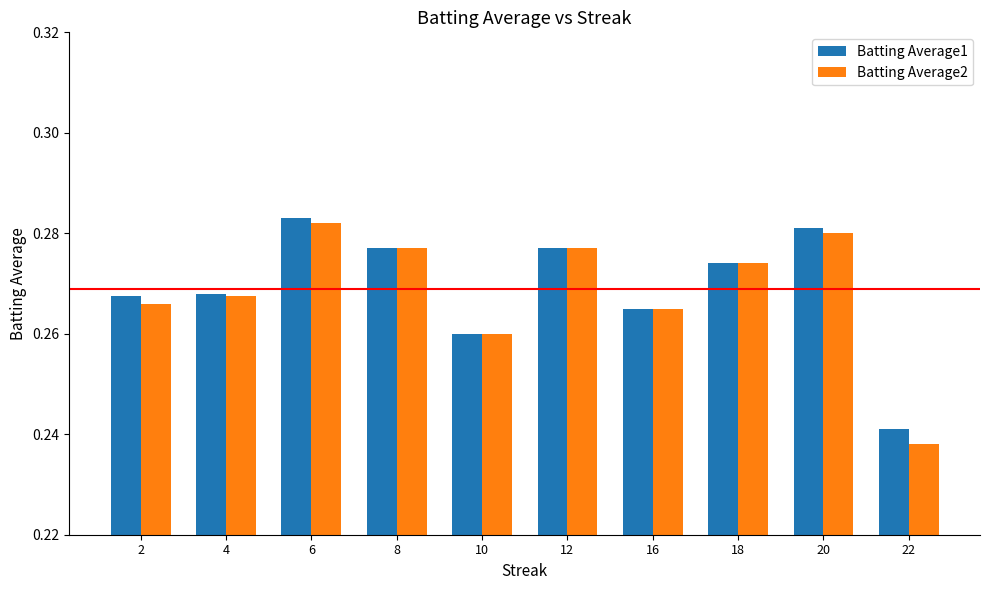

At how many categories does at least one series exceed 0?

10